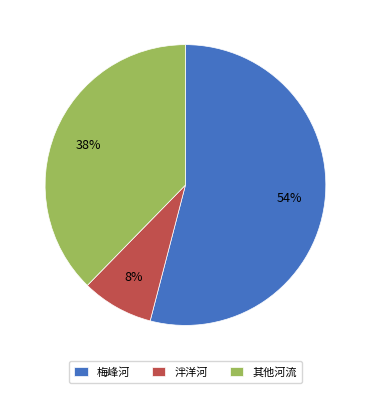

Which slice is the largest?

梅峰河